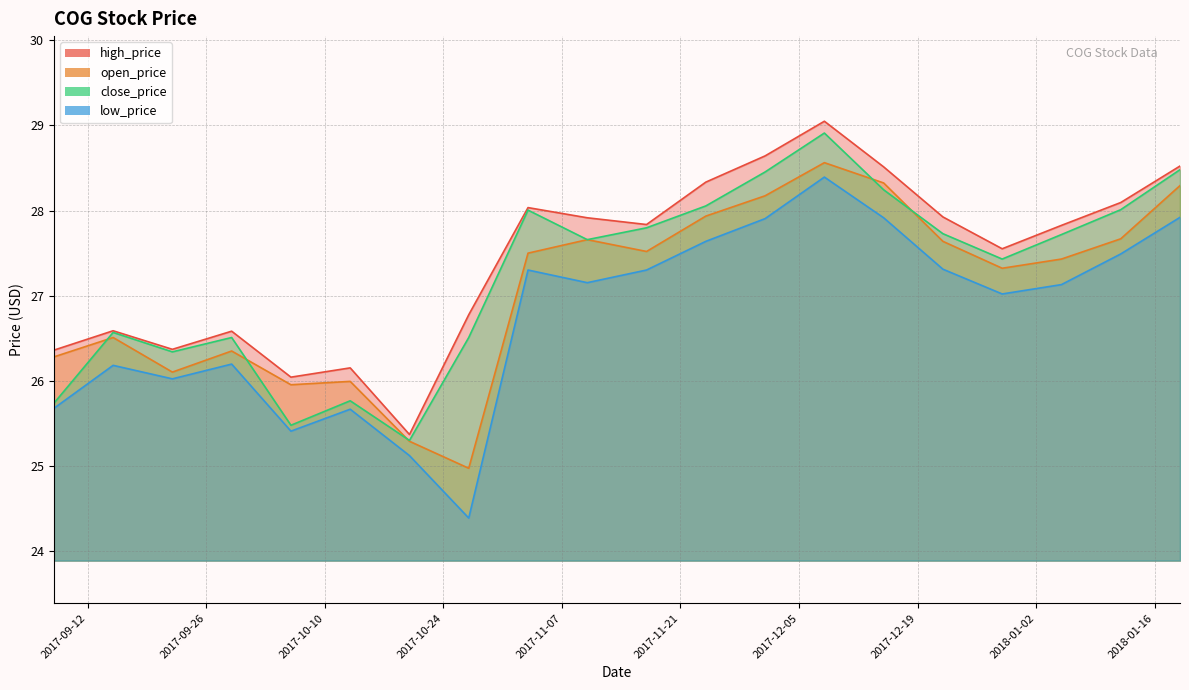

How many lines are shown in the chart?

4